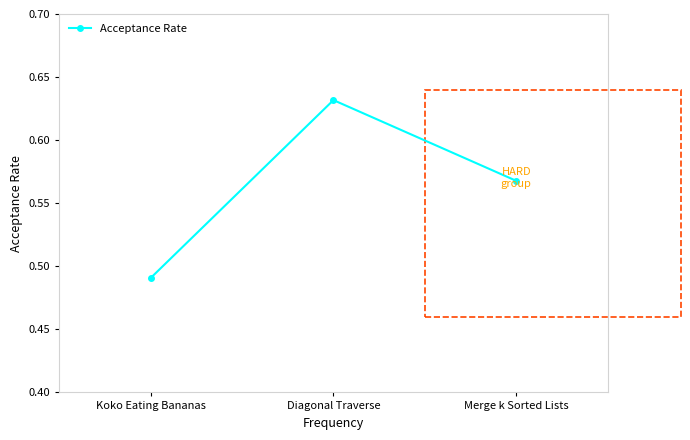

What is the difference between the values at Koko Eating Bananas and Diagonal Traverse?

0.1